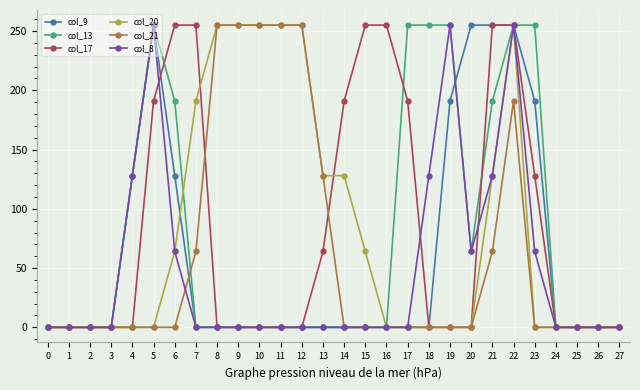

What is the sum of the col_20 values at 16 and 11?

255